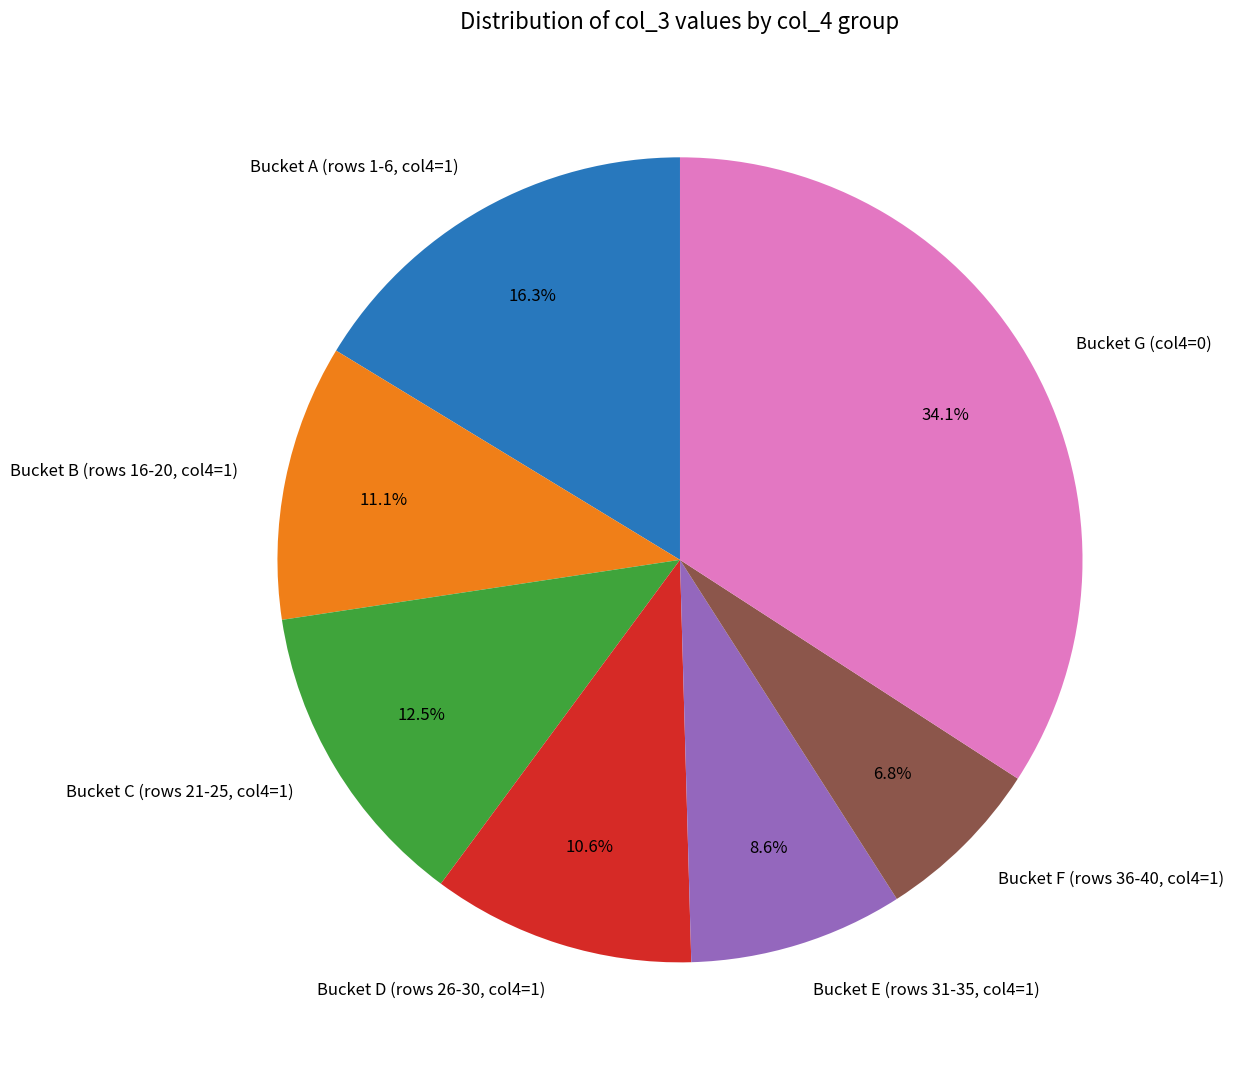

What portion of the pie excludes Bucket E (rows 31-35, col4=1)?

91.4%